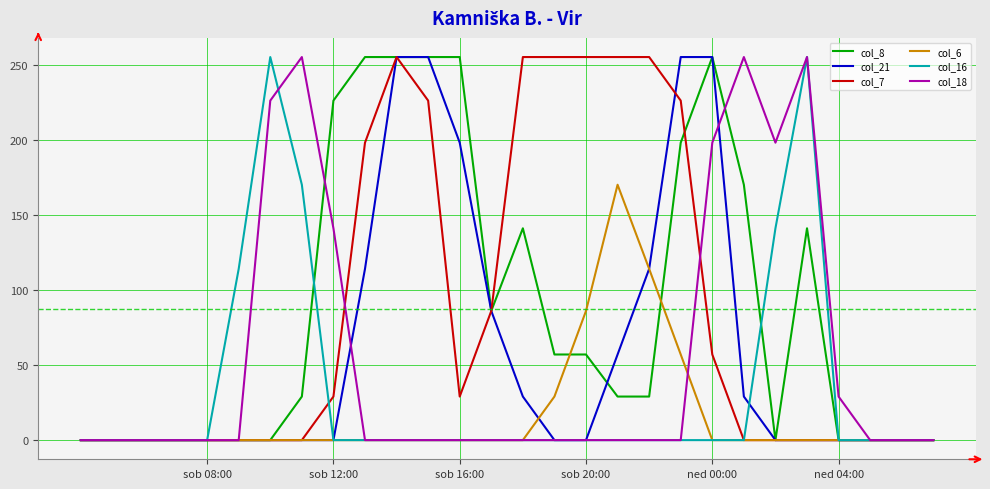

What is the highest value of the col_16 series?

255